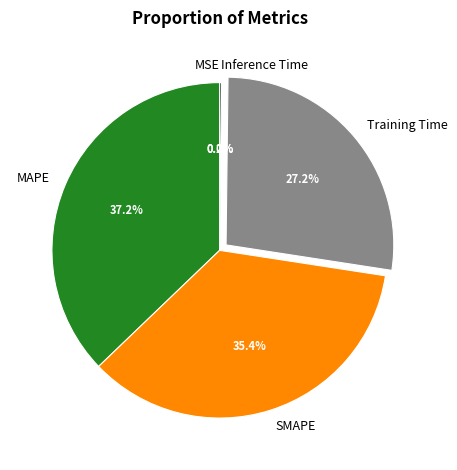

What is the largest slice in the pie chart?

MAPE